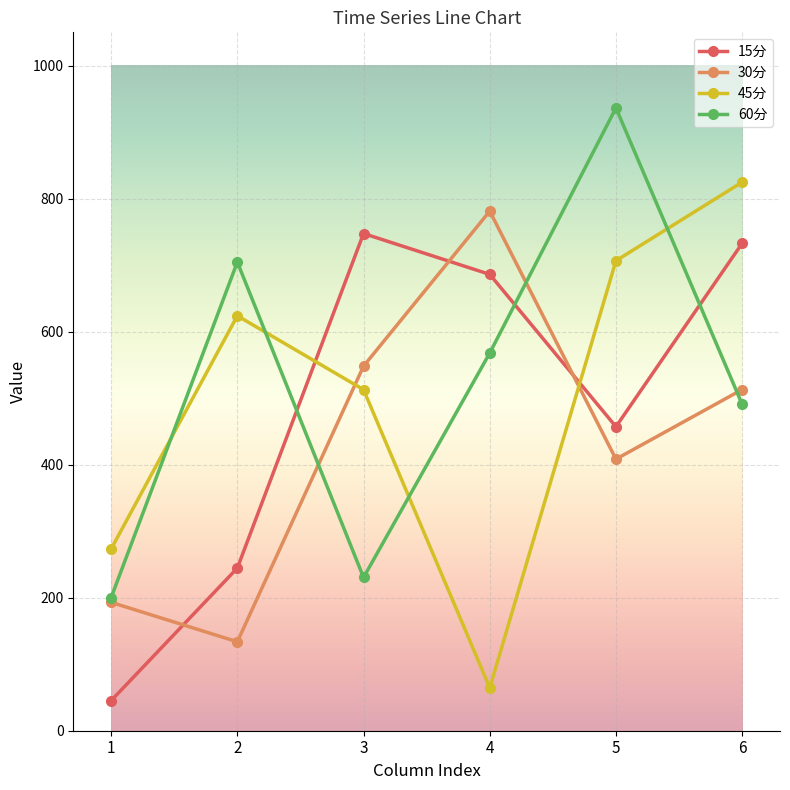

At how many categories does at least one series exceed 933?

1